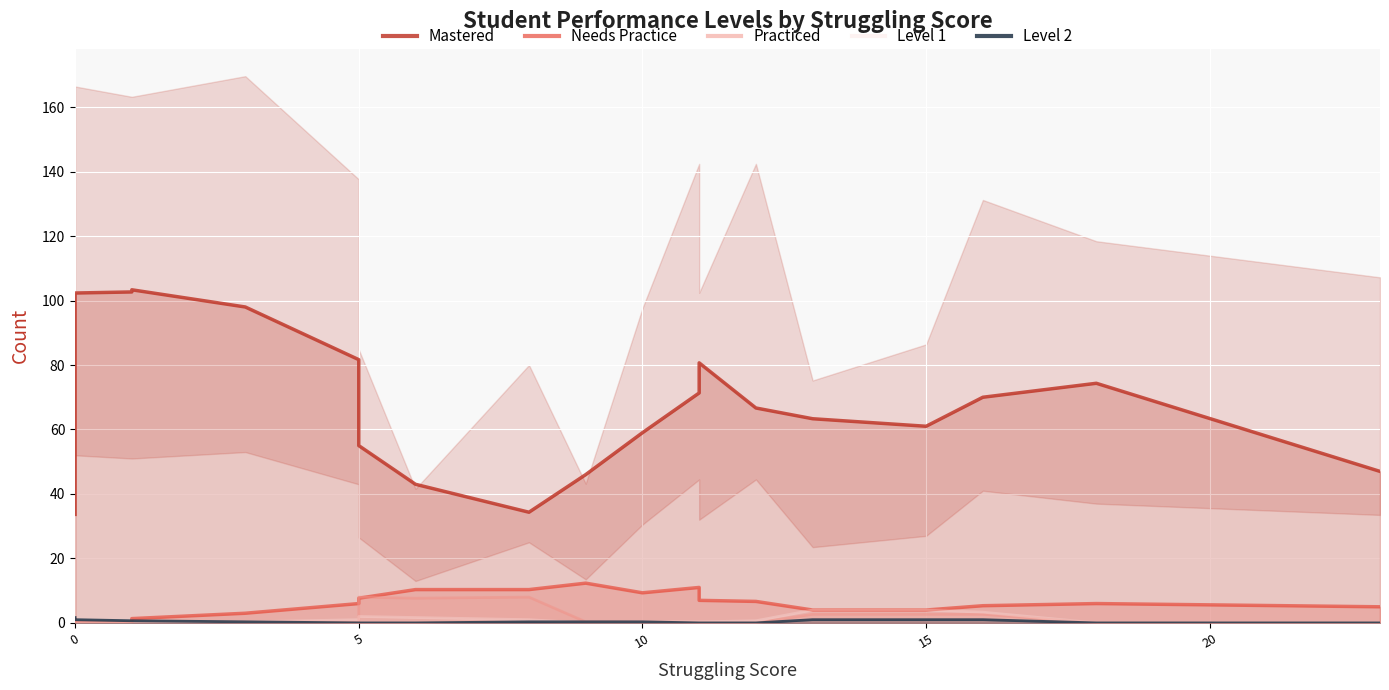

Is the value of Mastered at 6 greater than the value of Needs Practice at 8?

Yes